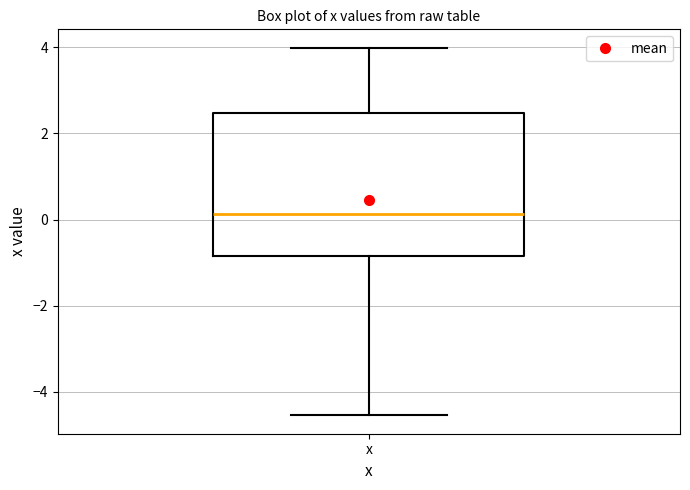

Transcribe this box plot: give where the median line is, the range the box spans, and where the two whiskers end, as read against the y-axis. The values are not printed on the chart, so give them approximately, as read against the axis.

median 0.2, box -0.8 to 2.4, whiskers -4.6 to 4.0